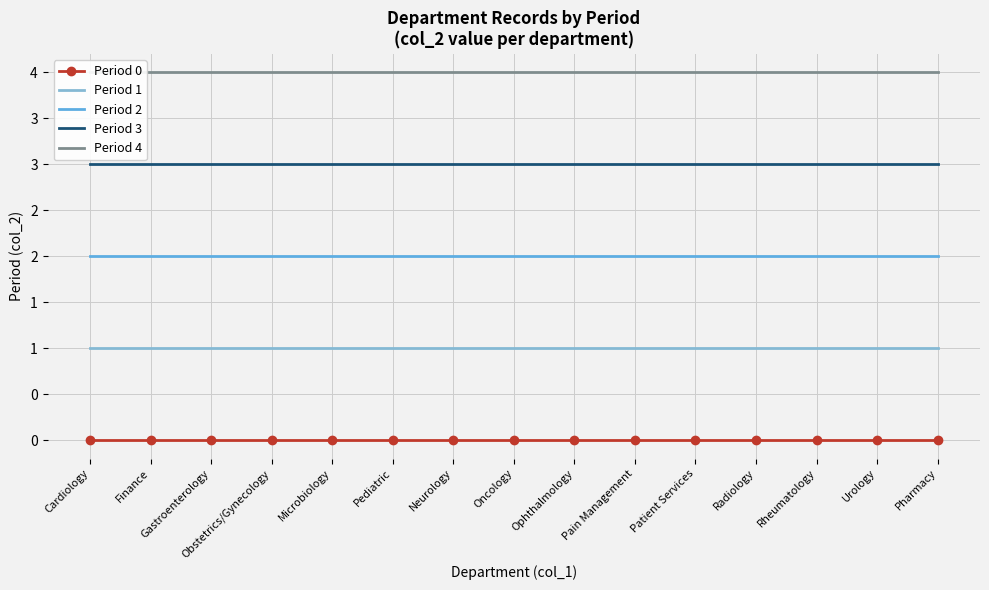

List the labels in order of Period 2 value, largest first.

Cardiology, Finance, Gastroenterology, Obstetrics/Gynecology, Microbiology, Pediatric, Neurology, Oncology, Ophthalmology, Pain Management, Patient Services, Radiology, Rheumatology, Urology, Pharmacy